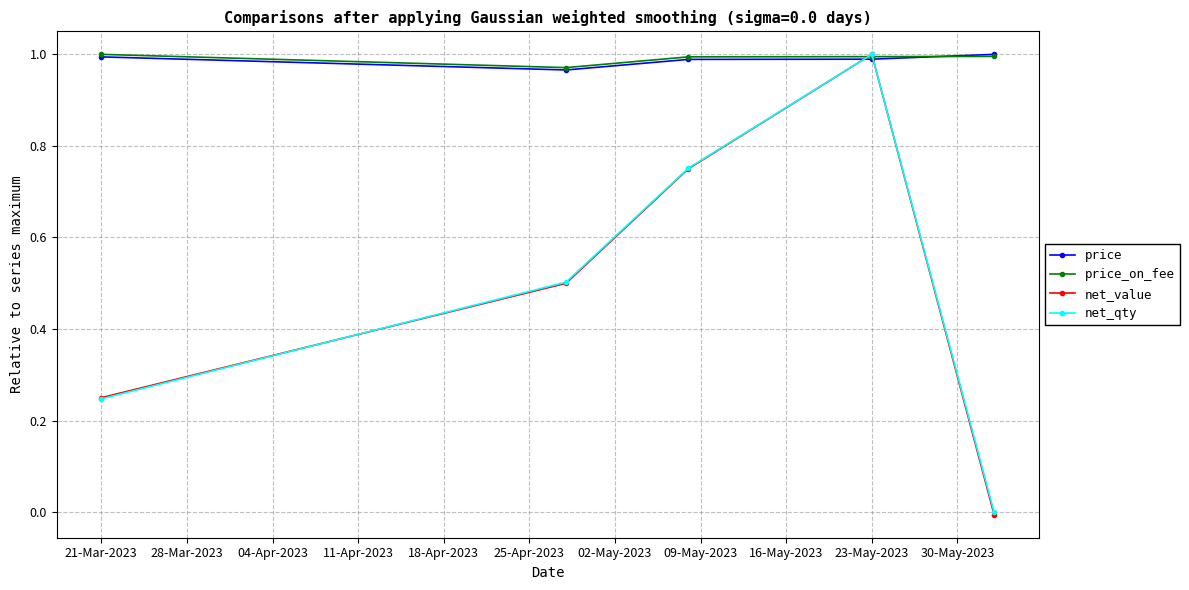

How many lines are shown in the chart?

4